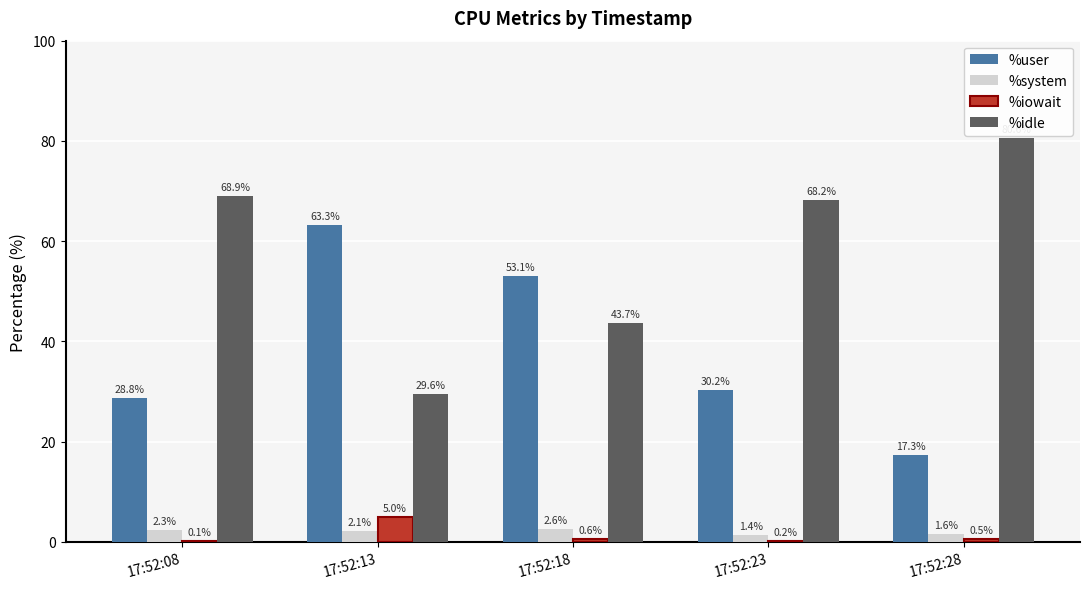

Reading left to right, list all the values displayed in this chart.

%user: 28.8	63.3	53.1	30.2	17.3
%system: 2.3	2.1	2.6	1.4	1.6
%iowait: 0.1	5.0	0.6	0.2	0.5
%idle: 68.9	29.6	43.7	68.2	80.6